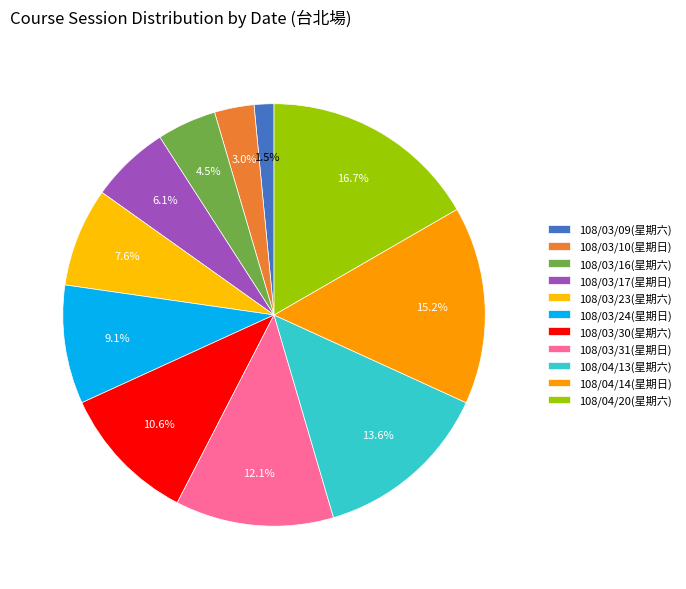

Which has a higher value, 108/04/13(星期六) or 108/03/24(星期日)?

108/04/13(星期六)